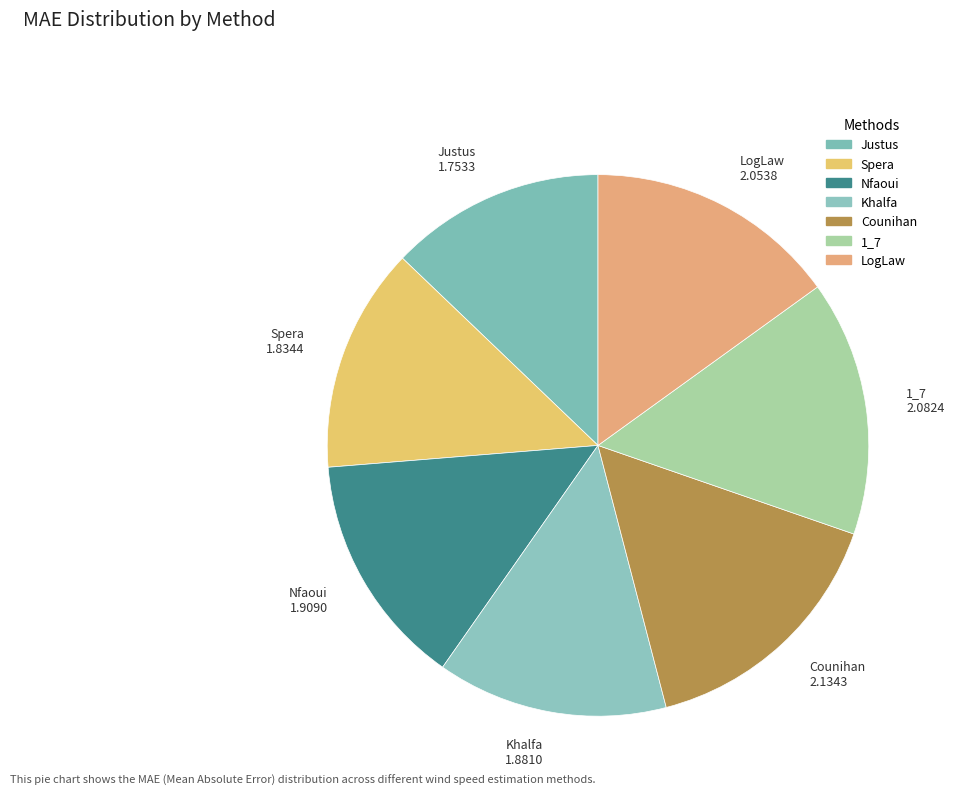

Count the number of slices in the pie.

7